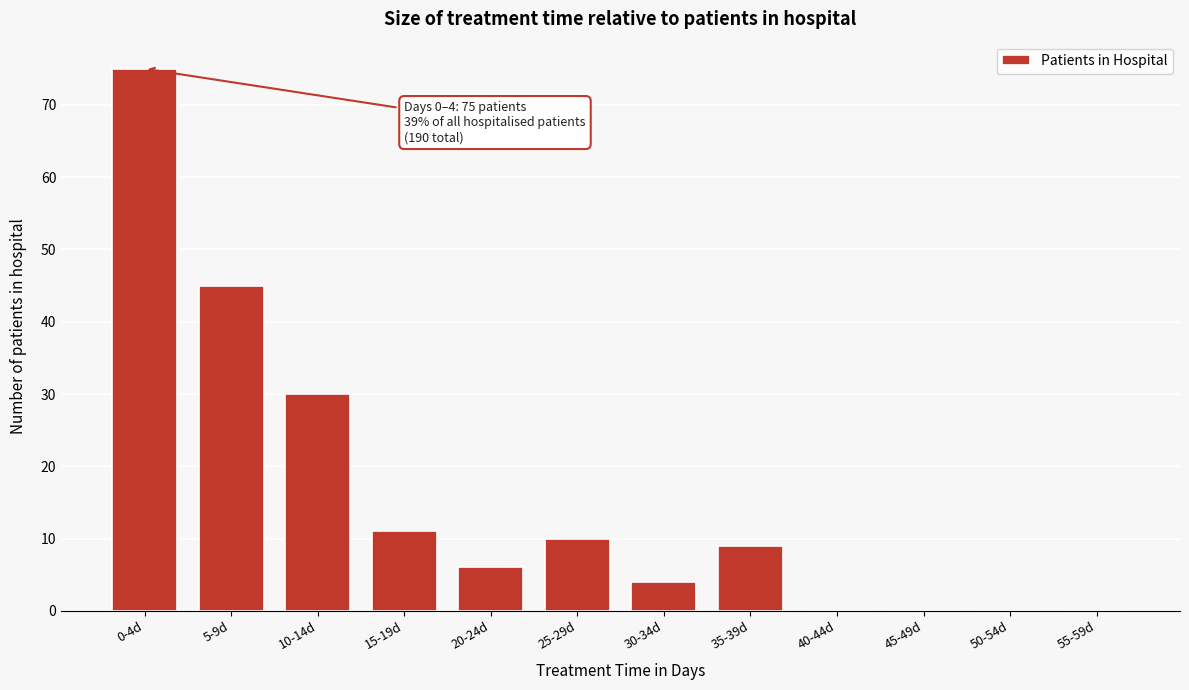

Reading left to right, list all the values displayed in this chart.

0-4d=75	5-9d=45	10-14d=30	15-19d=11	20-24d=6	25-29d=10	30-34d=4	35-39d=9	40-44d=0	45-49d=0	50-54d=0	55-59d=0